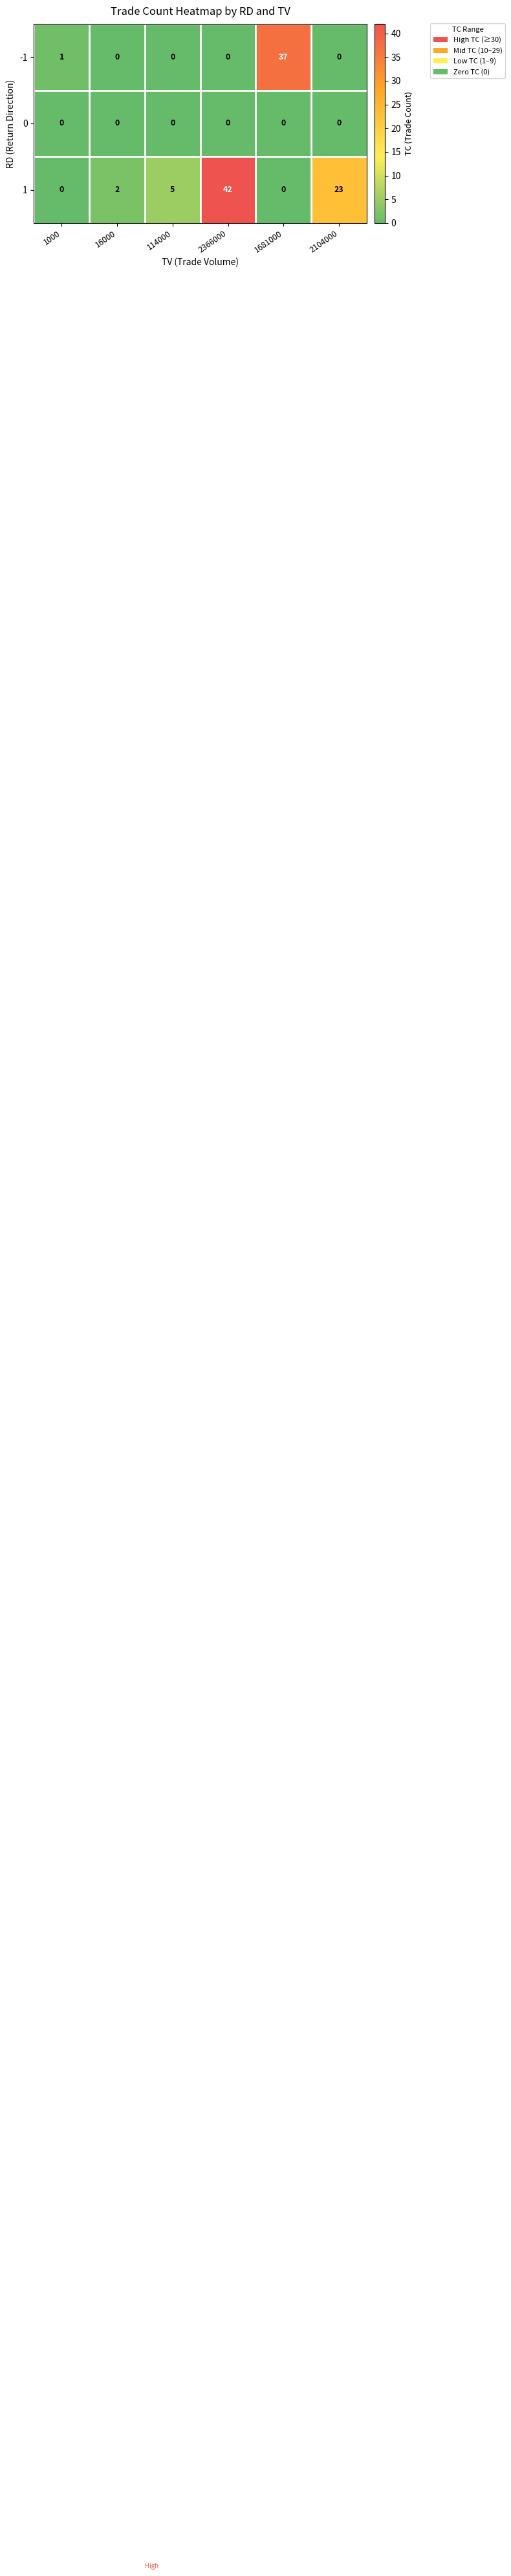

Rank the series by their average value, from lowest to highest.

0, -1, 1